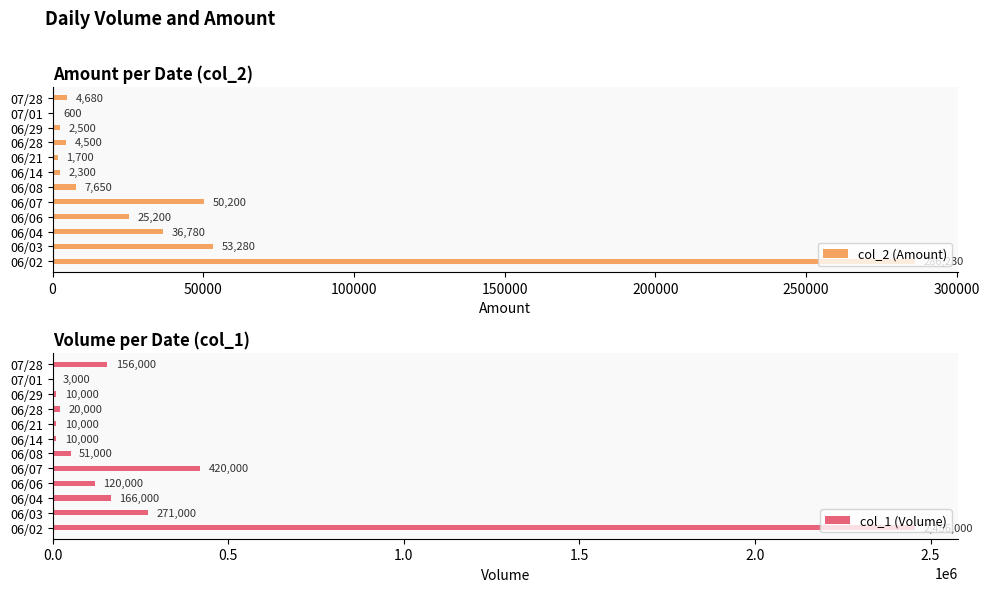

True or false: col_2 (Amount) has a value of 410517 at 06/02.

False